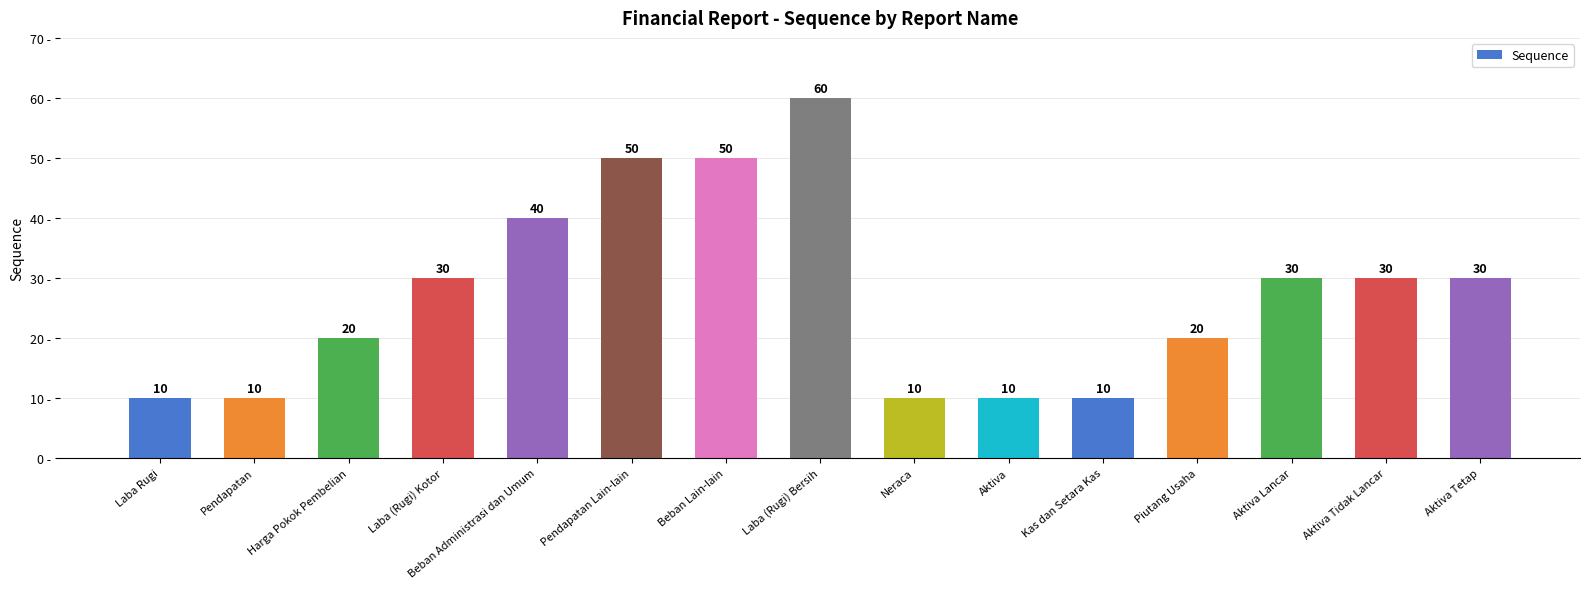

Count the values in the range 10 to 40.

12